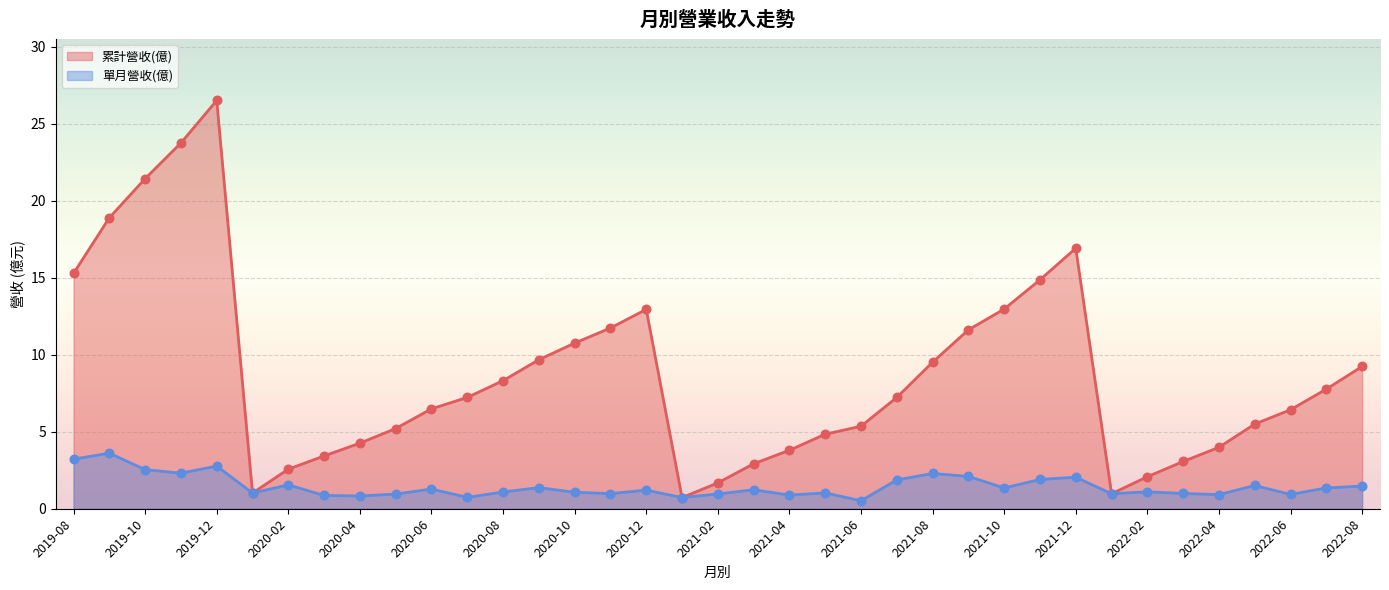

At how many categories does at least one series exceed 18?

4